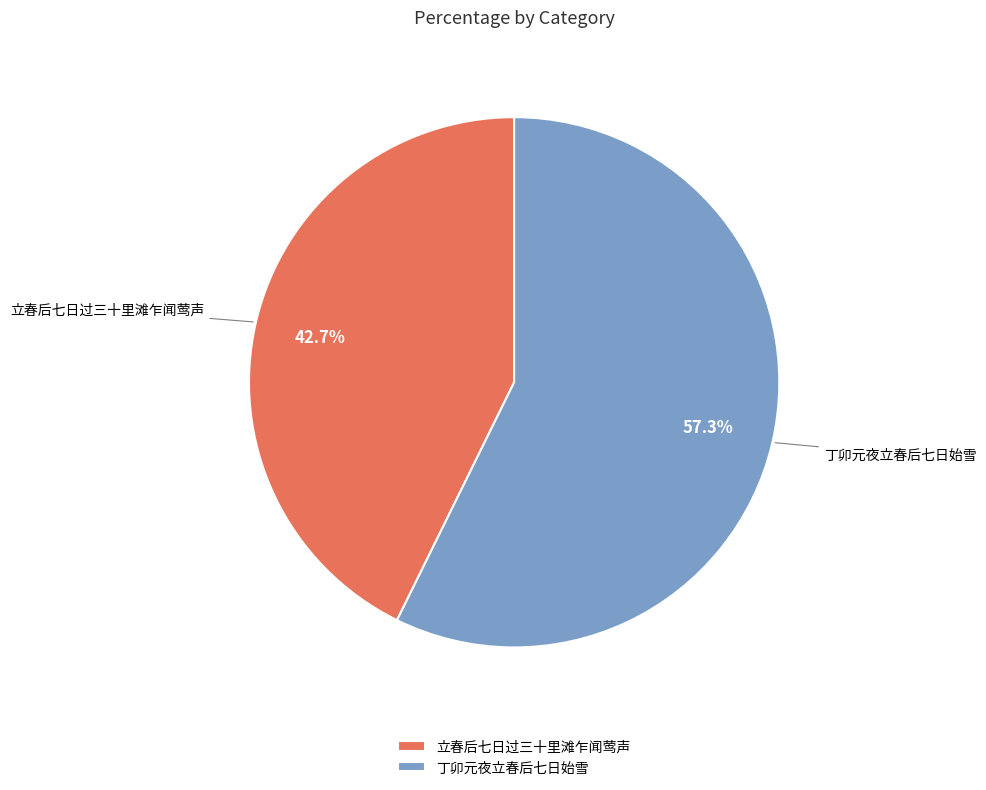

The 丁卯元夜立春后七日始雪 slice represents 57% of the pie. True or false?

True